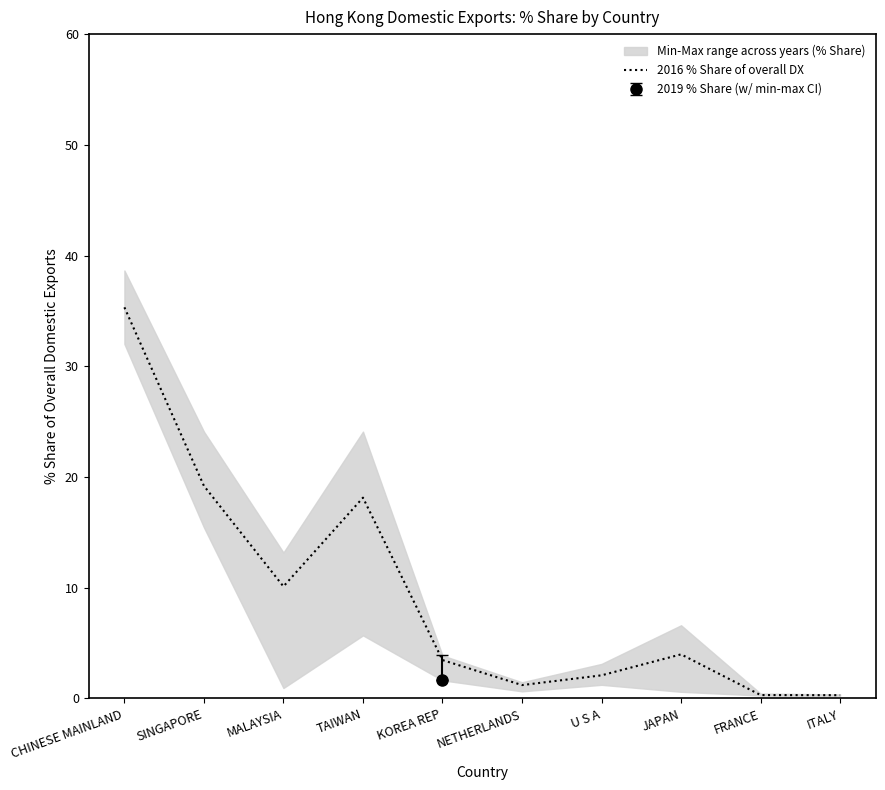

Which label corresponds to the smallest value in the chart?

ITALY